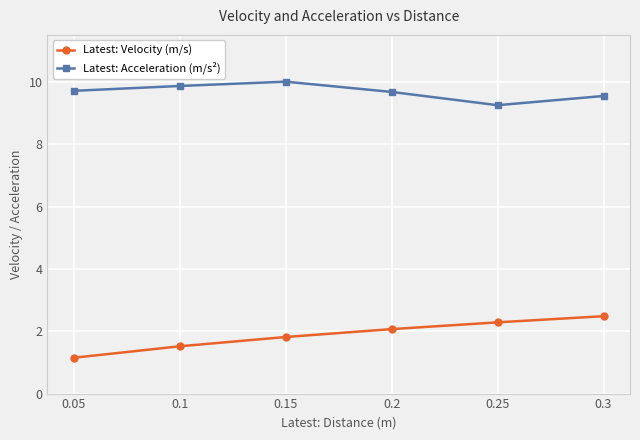

How many data points in Latest: Velocity (m/s) are above 2?

3